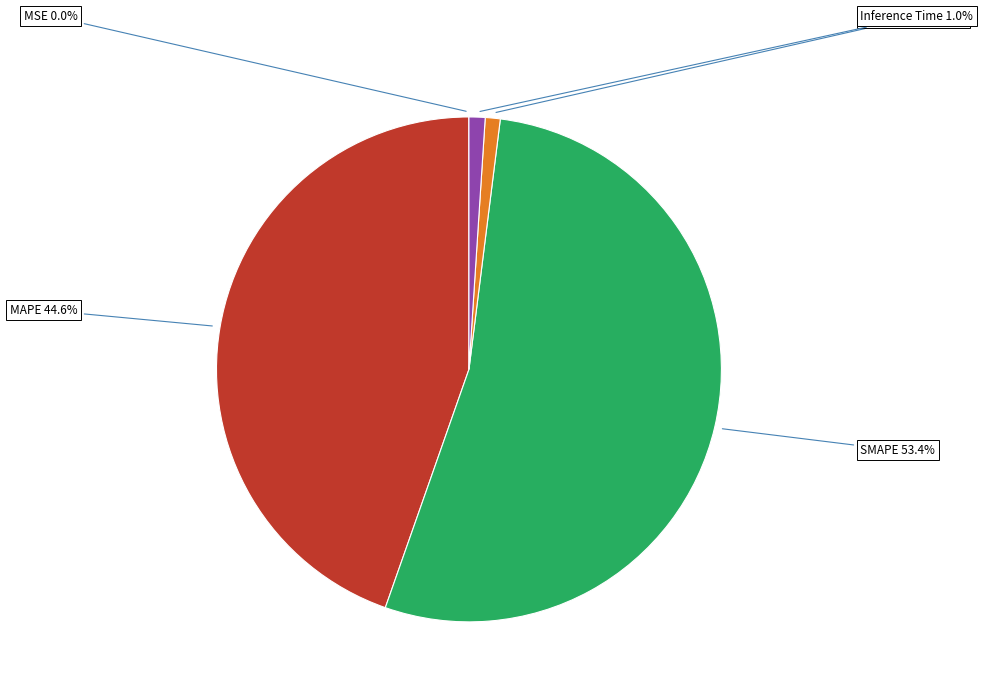

The MAPE slice represents 45% of the pie. True or false?

True